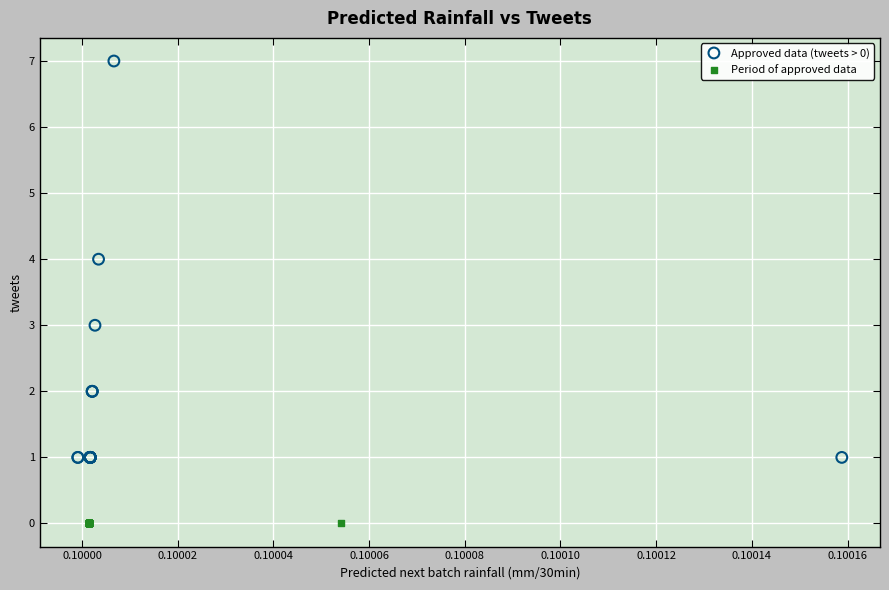

What are all the series names shown in the legend?

Approved data (tweets > 0), Period of approved data